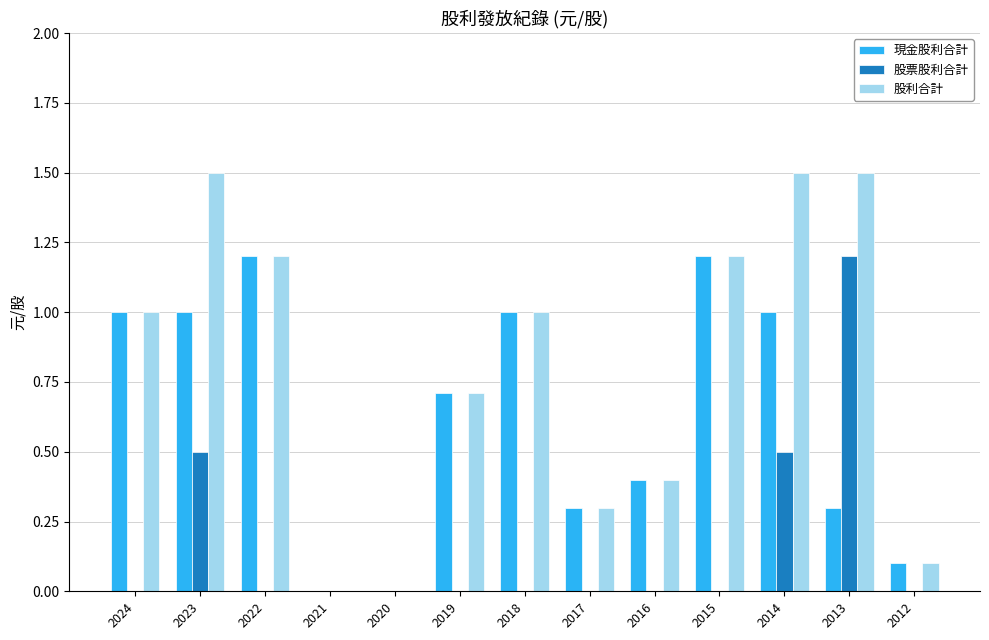

Is the value of 股利合計 at 2016 greater than the value of 現金股利合計 at 2022?

No